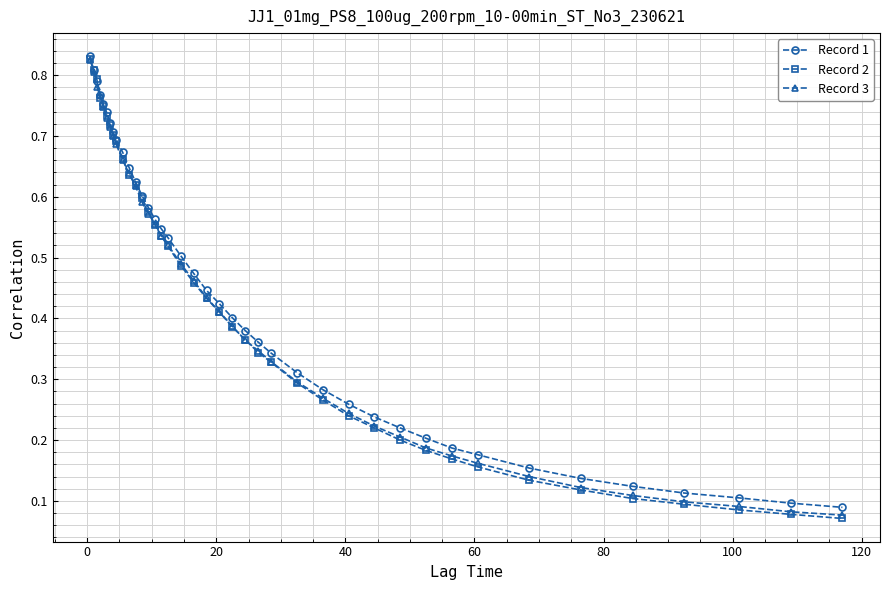

Which series has the widest spread of values?

Record 2